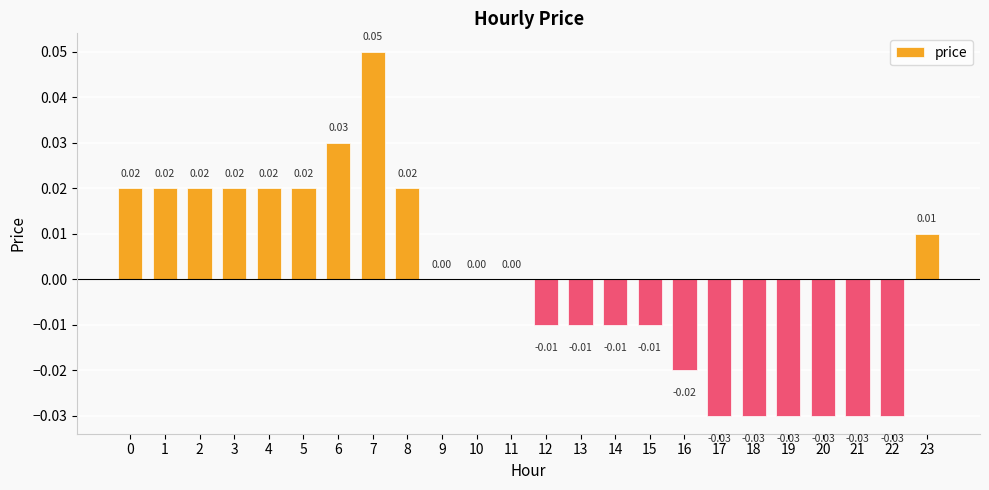

Which has a higher value, 7 or 0?

7